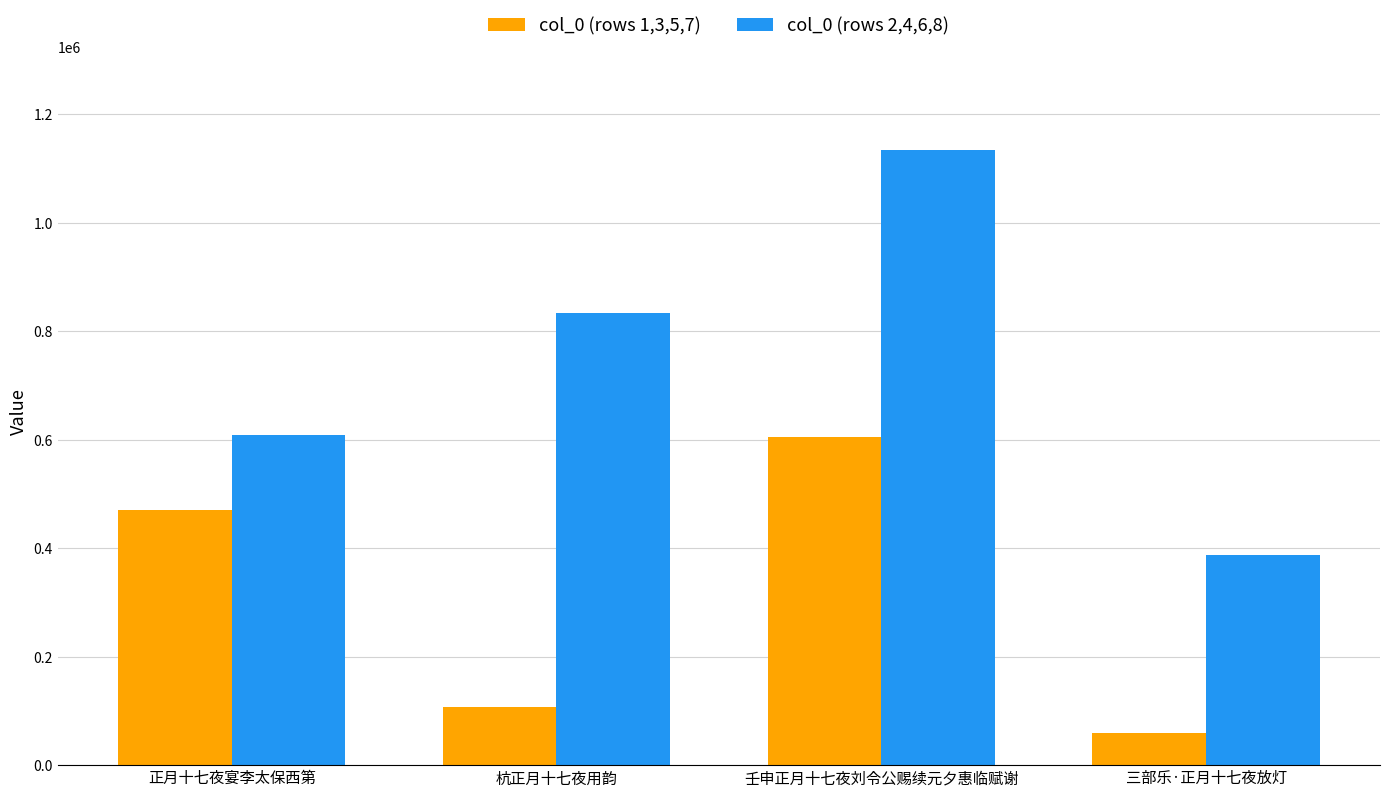

Rank the categories by col_0 (rows 1,3,5,7) value from lowest to highest.

三部乐·正月十七夜放灯, 杭正月十七夜用韵, 正月十七夜宴李太保西第, 壬申正月十七夜刘令公赐续元夕惠临赋谢